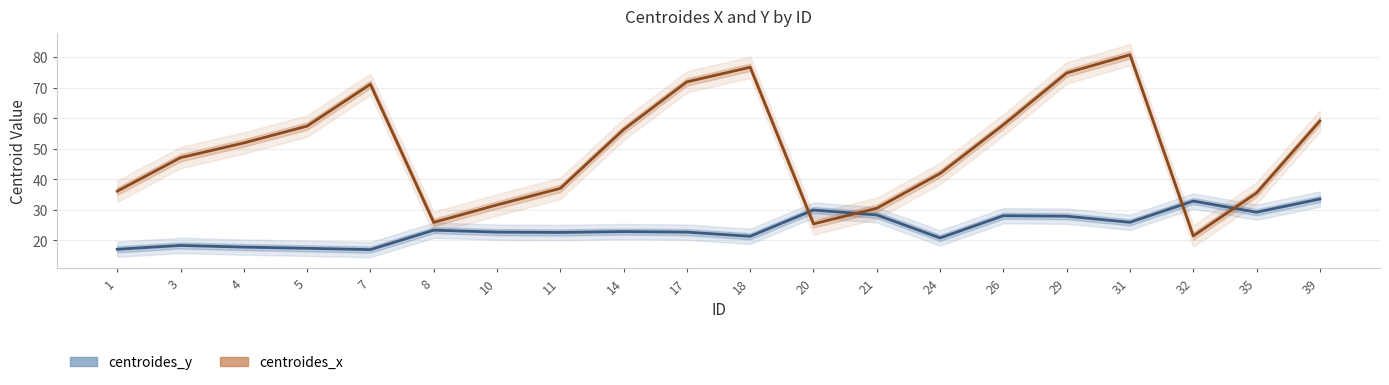

After their last crossing, which series has the higher values: centroides_y or centroides_x?

centroides_x